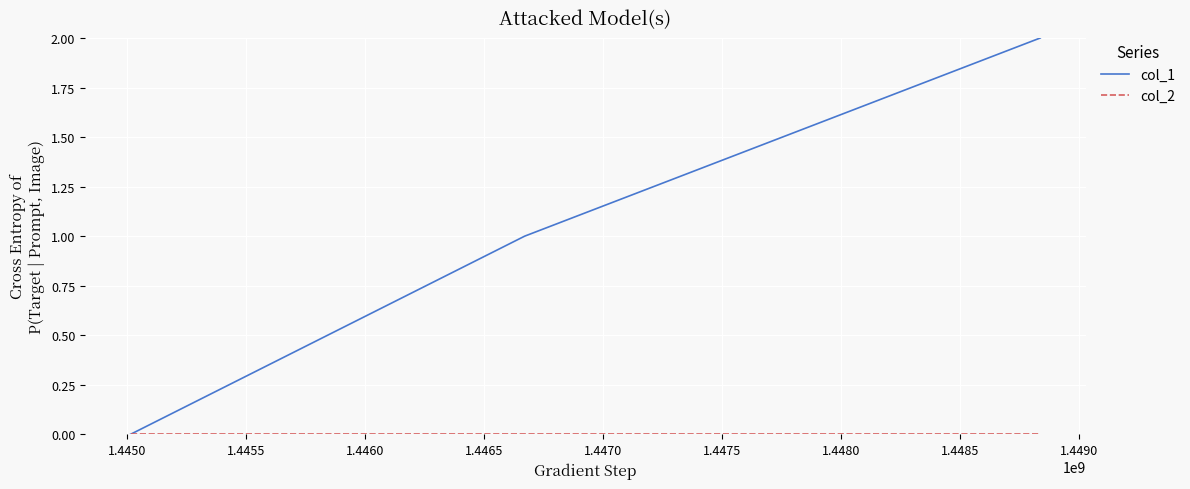

Which series has the widest spread of values?

col_1